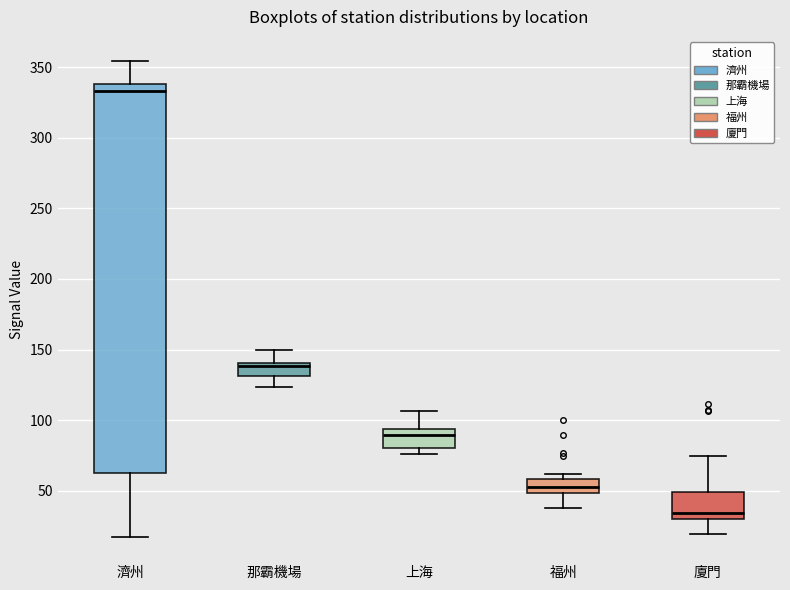

Reading left to right, read every box against the y-axis: the position of its median line, the range the box covers, and the ends of its whiskers. The values are not printed on the chart, so give them approximately, as read against the axis.

濟州: median 335, box 65 to 340, whiskers 15 to 355
那霸機場: median 140 (just below the box's upper edge), box 130 to 140, whiskers 125 to 150
上海: median 90, box 80 to 95, whiskers 75 to 105
福州: median 50 (inside the box), box 50 to 60, whiskers 40 to 60 (just above the box's upper edge)
廈門: median 35, box 30 to 50, whiskers 20 to 75